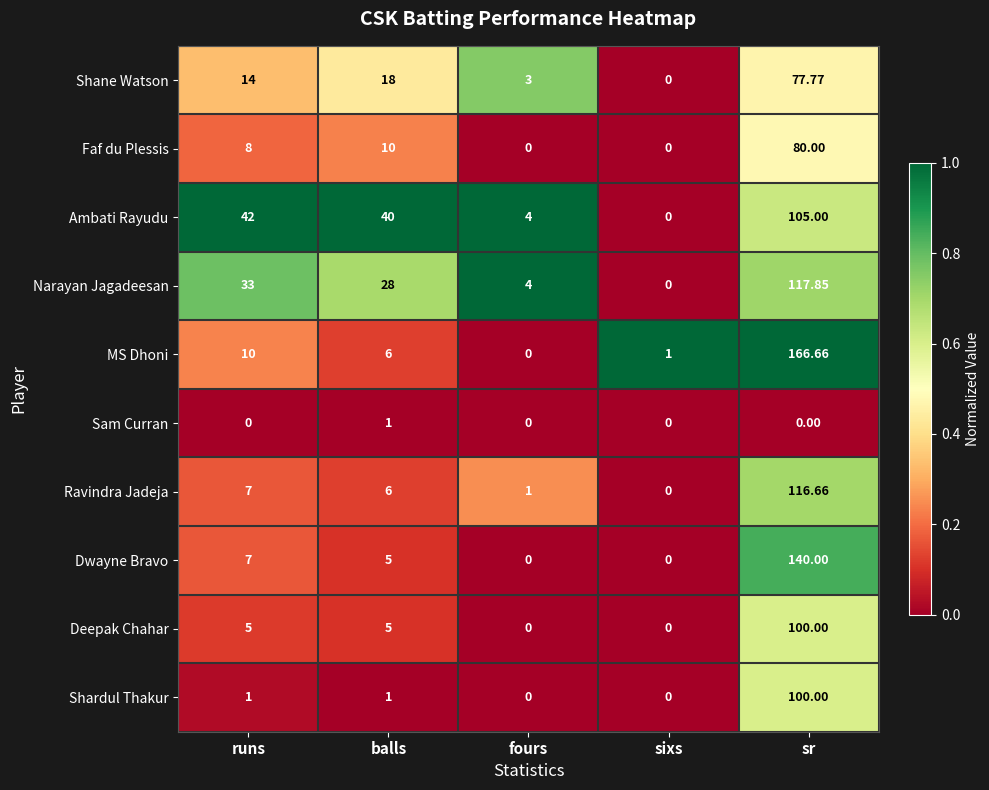

List the labels in order of Shane Watson value, smallest first.

sixs, fours, runs, balls, sr